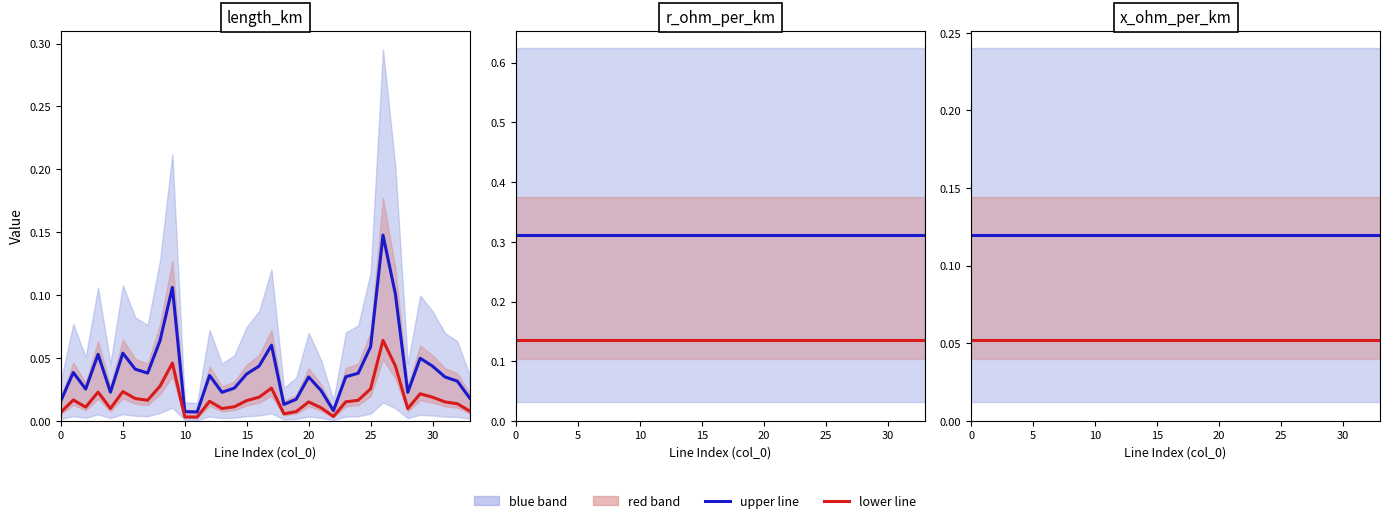

Between 30 and 11, which series saw the biggest shift?

upper line